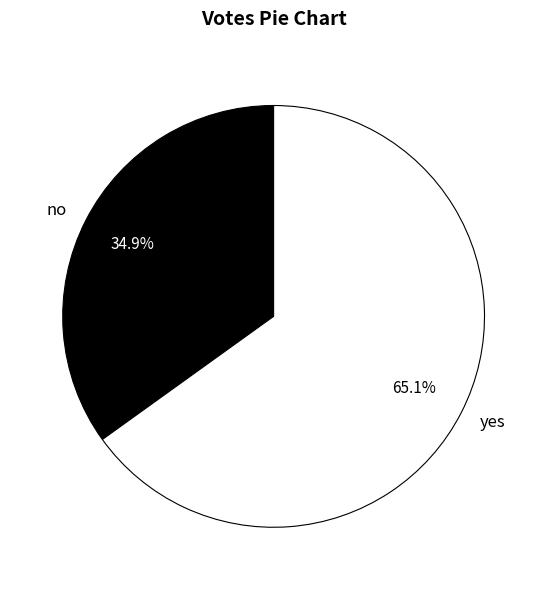

To the nearest percent, what is the average slice percentage?

50%